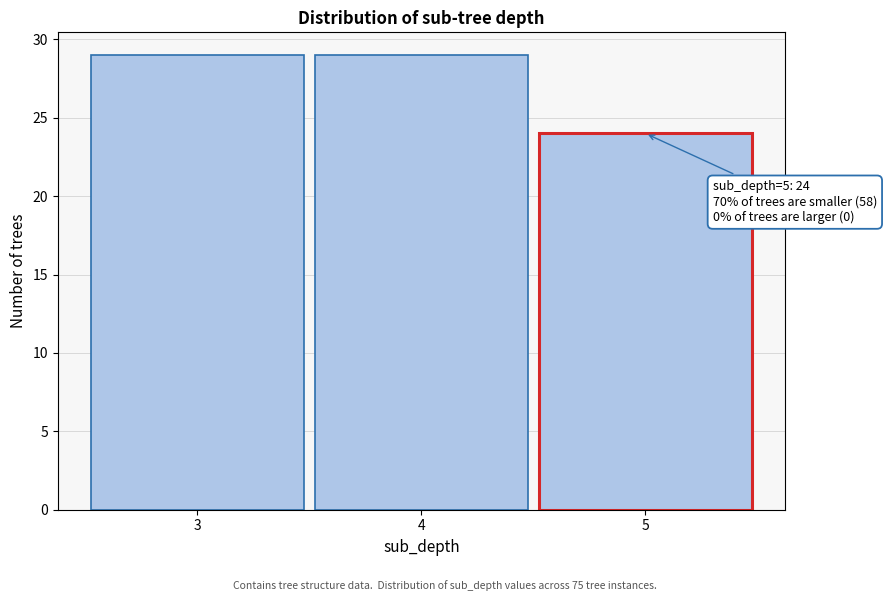

Reading left to right, transcribe all the data shown in this chart.

3=29	4=29	5=24